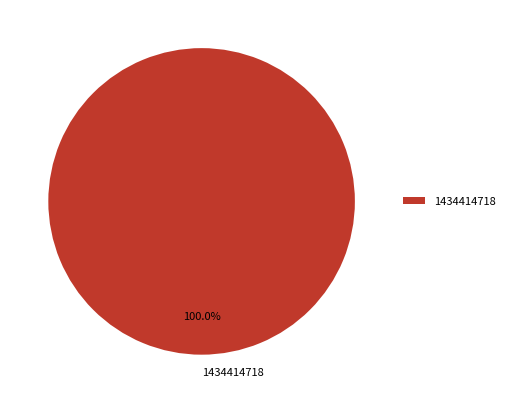

How many segments does this pie chart have?

1